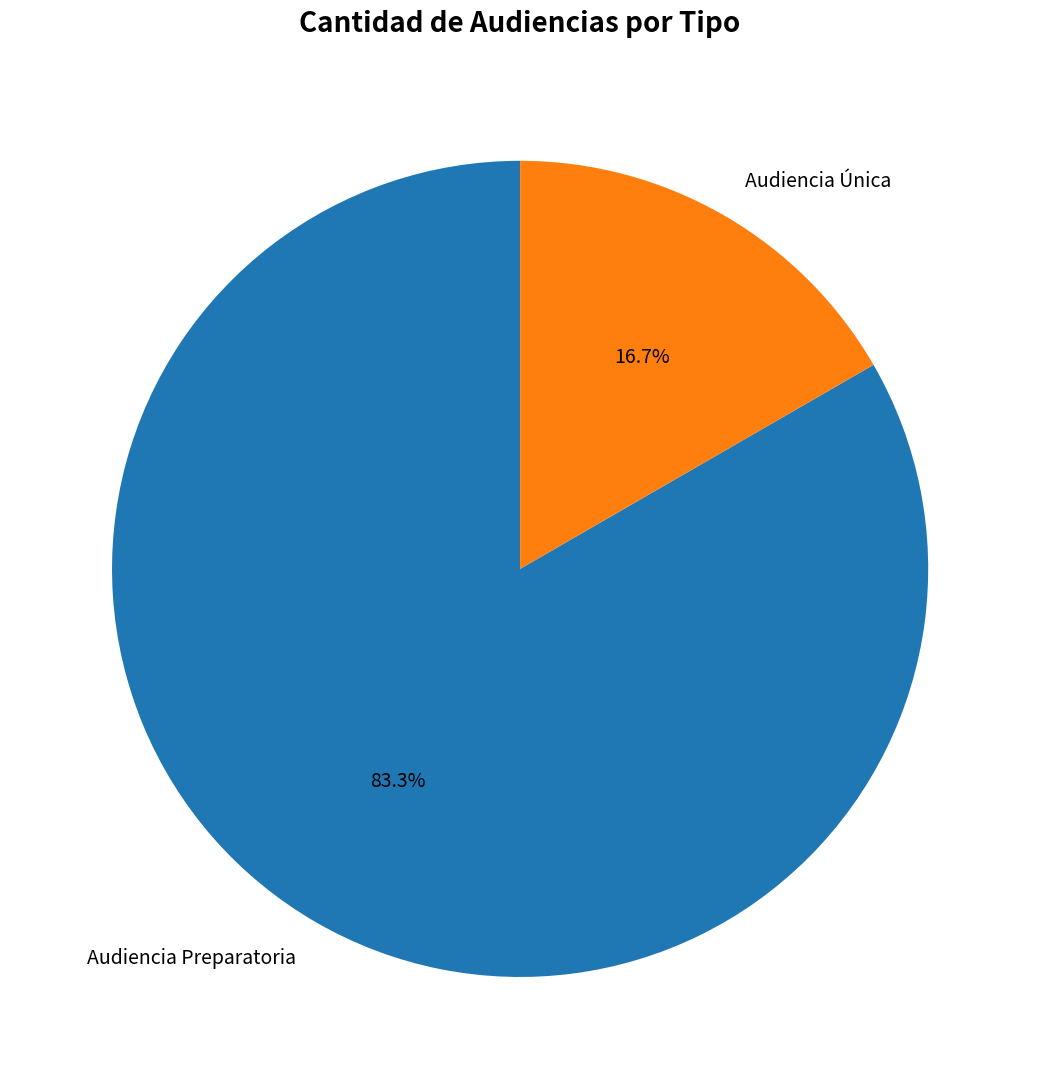

How many segments does this pie chart have?

2